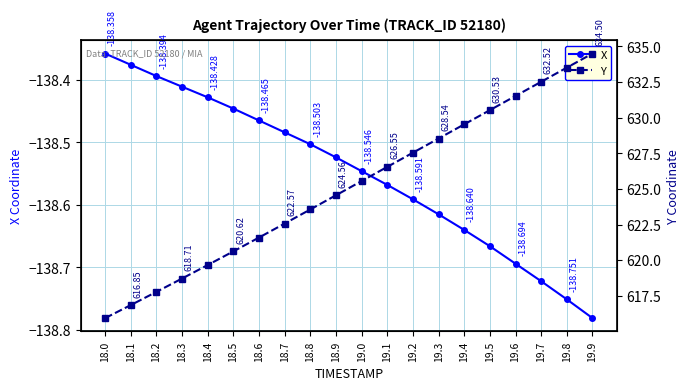

What position from the left is 18.6?

7